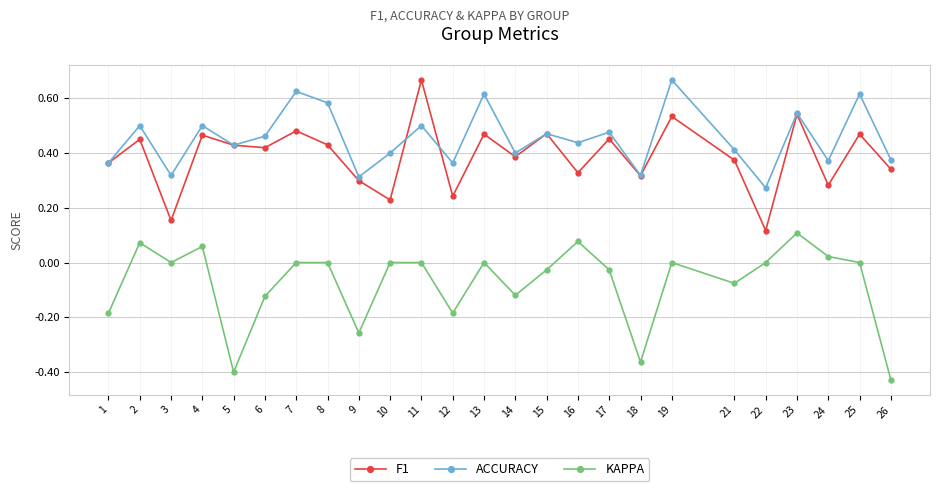

True or false: KAPPA has more than 0 interior local peaks.

True